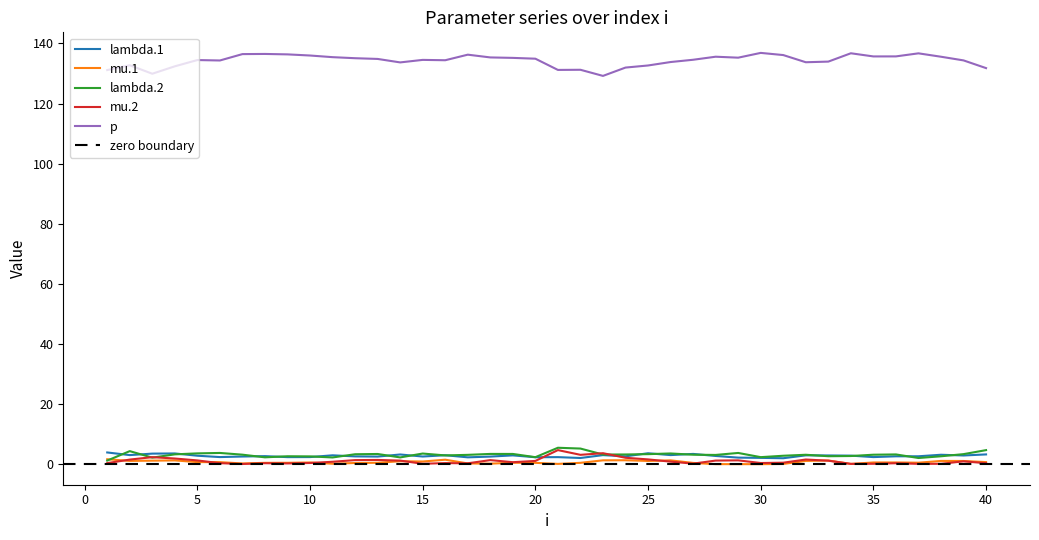

True or false: p and mu.1 cross at least once.

False